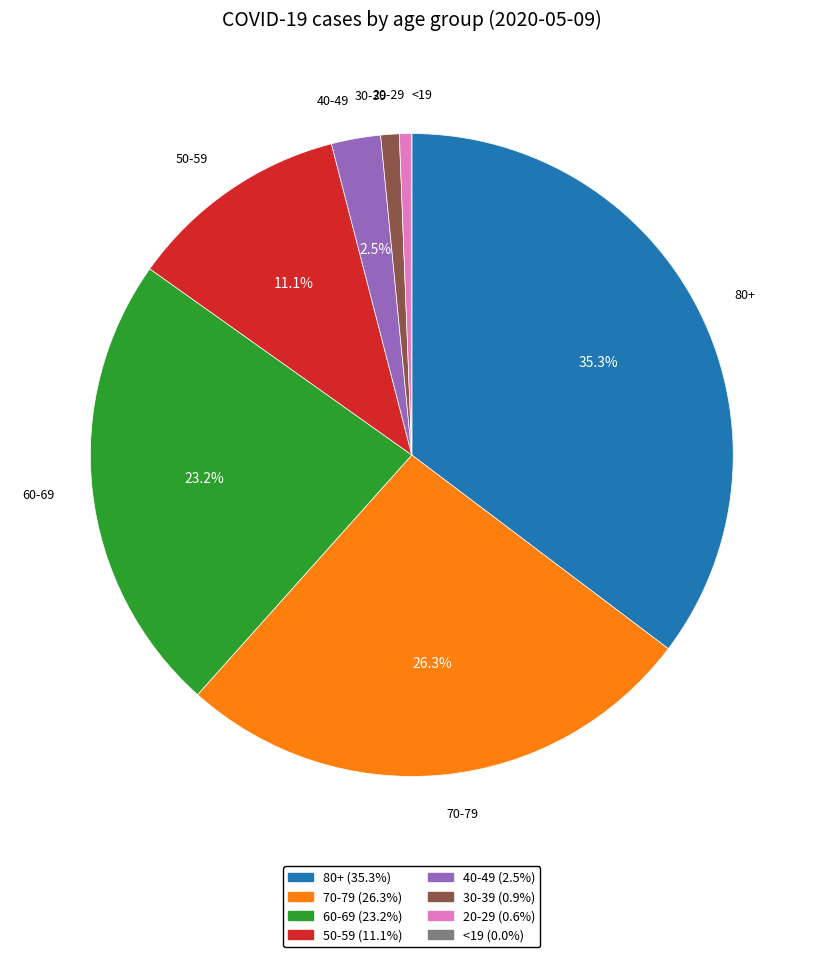

What percentage is NOT represented by 50-59?

88.9%